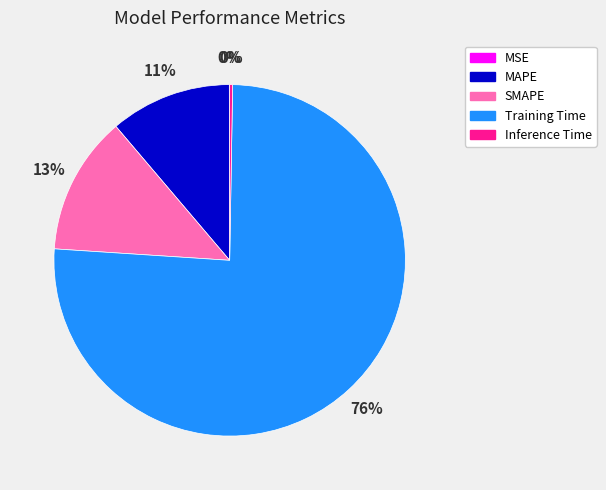

Does Training Time represent more than half of the total?

Yes